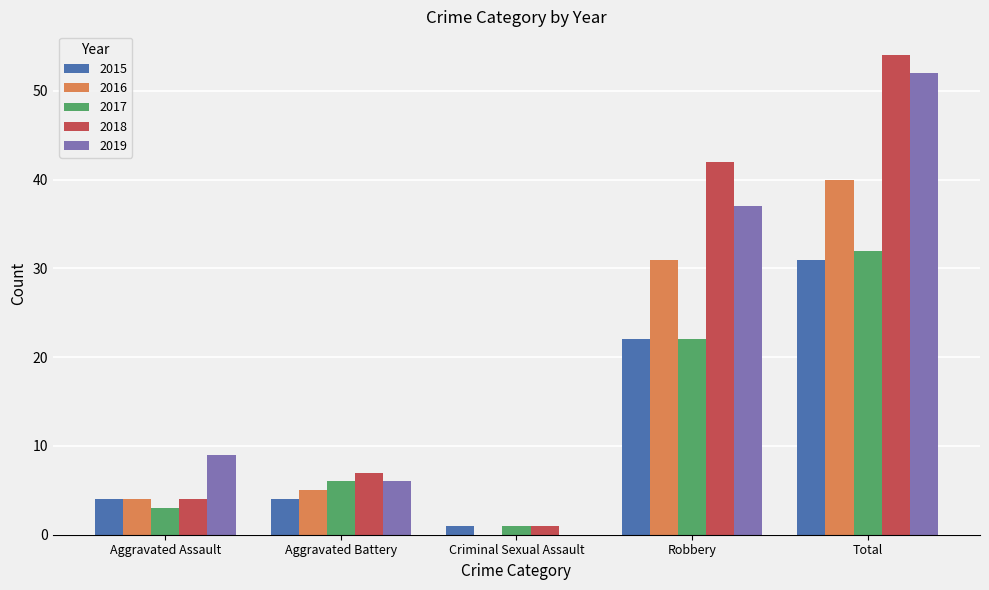

Between Aggravated Battery and Robbery, which series saw the biggest shift?

2018